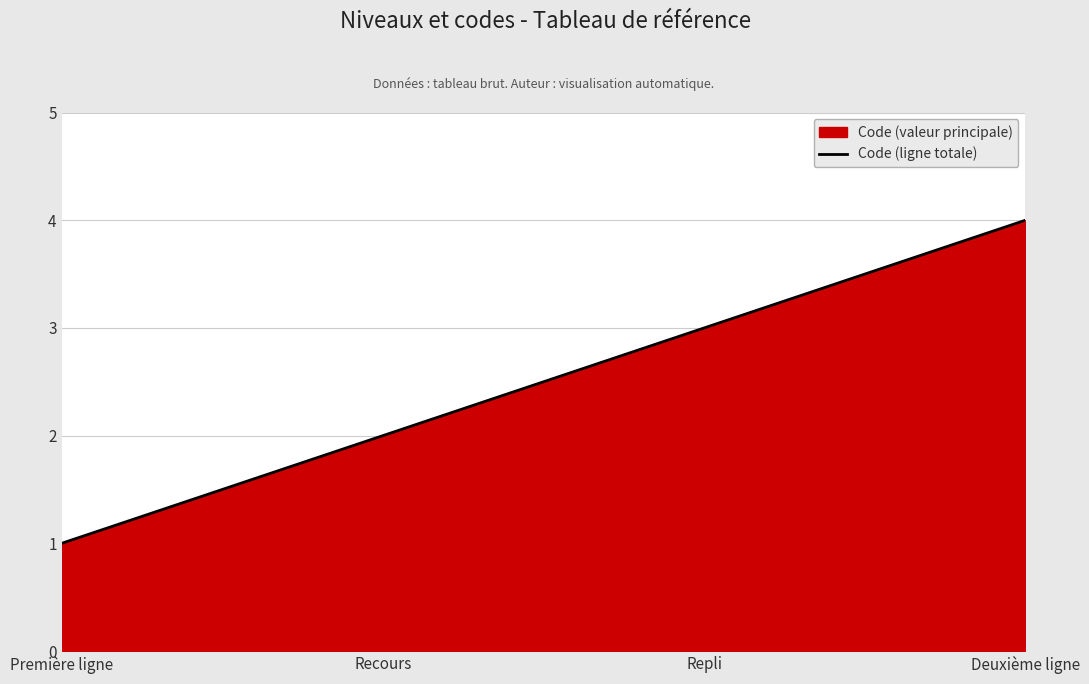

What is the value of the 3rd point from the left?

3